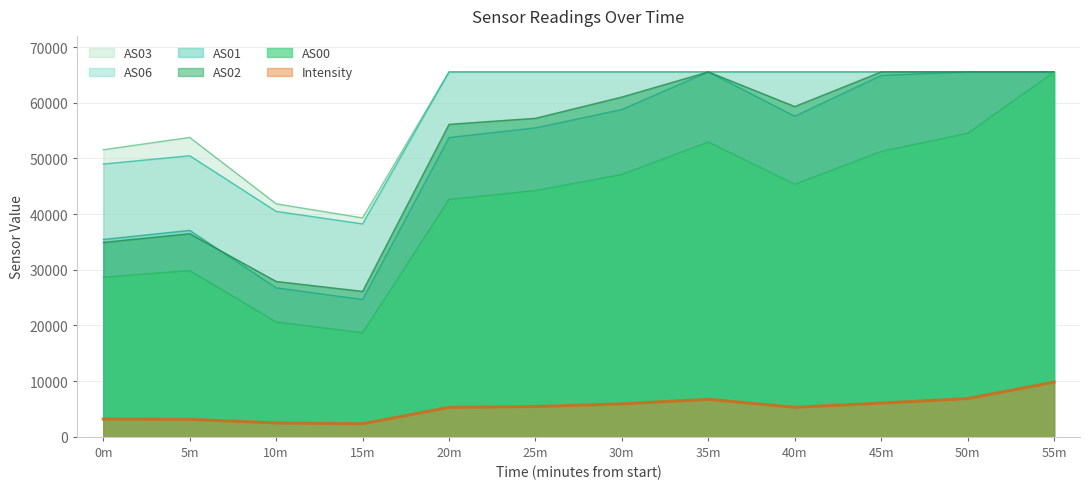

What is the highest value of the AS02 series?

65535.0